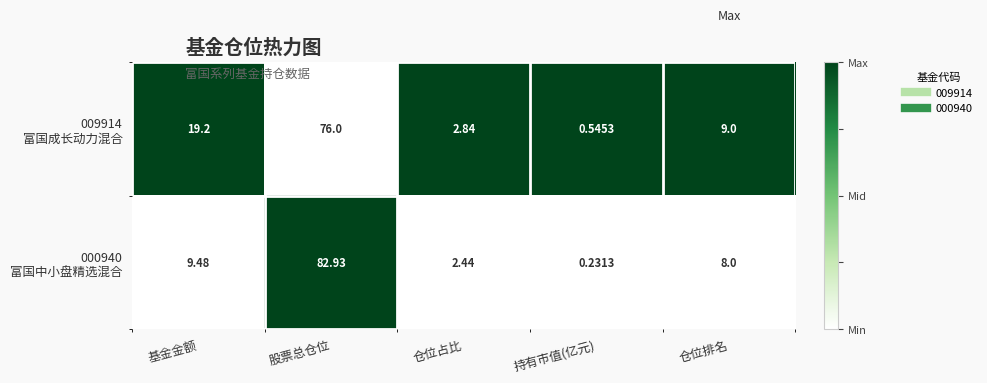

Which label corresponds to the largest value in the chart?

股票总仓位